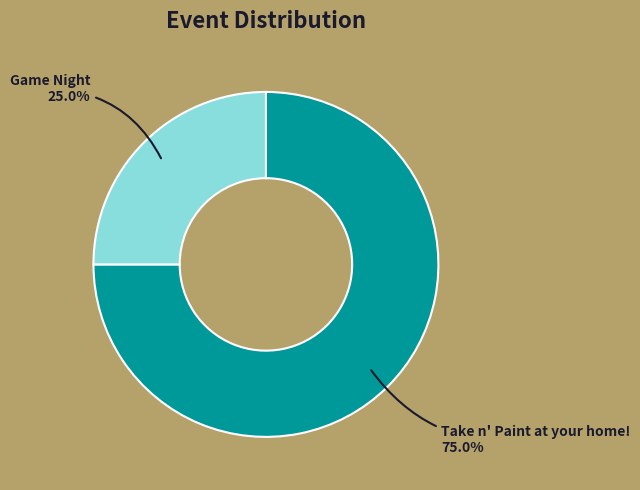

How many segments does this pie chart have?

2